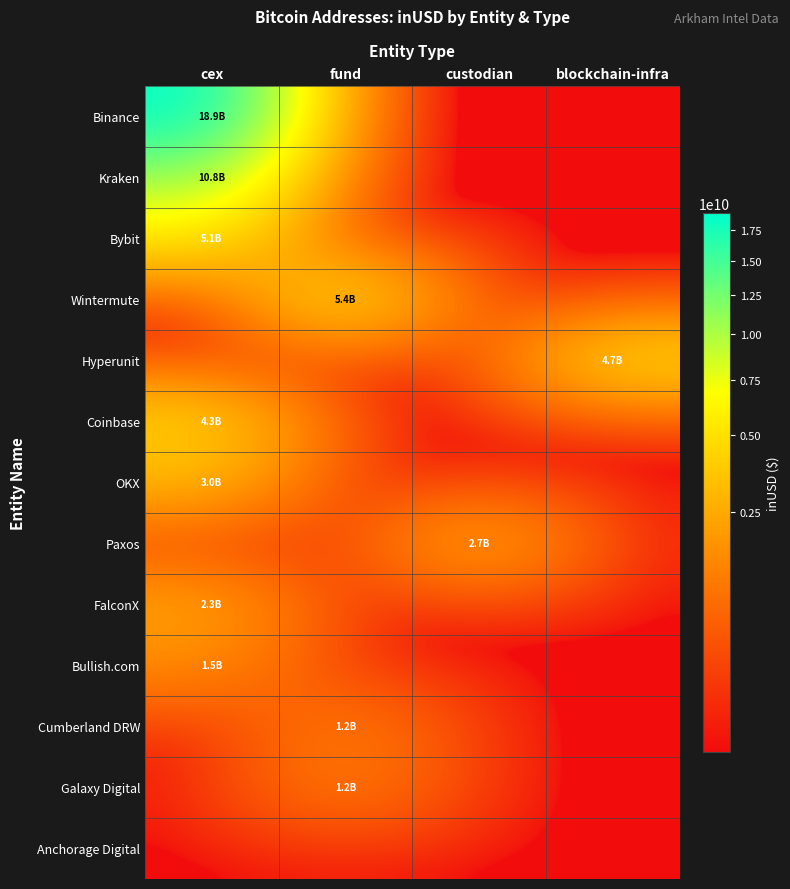

Reading right to left, transcribe all the data shown in this chart.

Binance: blockchain-infra=0.0	custodian=0.0	fund=0.0	cex=18896179203.0
Kraken: blockchain-infra=0.0	custodian=0.0	fund=0.0	cex=10824676741.0
Bybit: blockchain-infra=0.0	custodian=0.0	fund=0.0	cex=5147891655.6
Wintermute: blockchain-infra=0.0	custodian=0.0	fund=5389105978.0	cex=0.0
Hyperunit: blockchain-infra=4659171679.8	custodian=0.0	fund=0.0	cex=0.0
Coinbase: blockchain-infra=0.0	custodian=0.0	fund=0.0	cex=4289485770.1
OKX: blockchain-infra=0.0	custodian=0.0	fund=0.0	cex=2972582631.3
Paxos: blockchain-infra=0.0	custodian=2710813566.9	fund=0.0	cex=0.0
FalconX: blockchain-infra=0.0	custodian=0.0	fund=0.0	cex=2282092783.7
Bullish.com: blockchain-infra=0.0	custodian=0.0	fund=0.0	cex=1505381165.4
Cumberland DRW: blockchain-infra=0.0	custodian=0.0	fund=1197651290.4	cex=0.0
Galaxy Digital: blockchain-infra=0.0	custodian=0.0	fund=1238337183.8	cex=0.0
Anchorage Digital: blockchain-infra=0.0	custodian=0.0	fund=0.0	cex=0.0